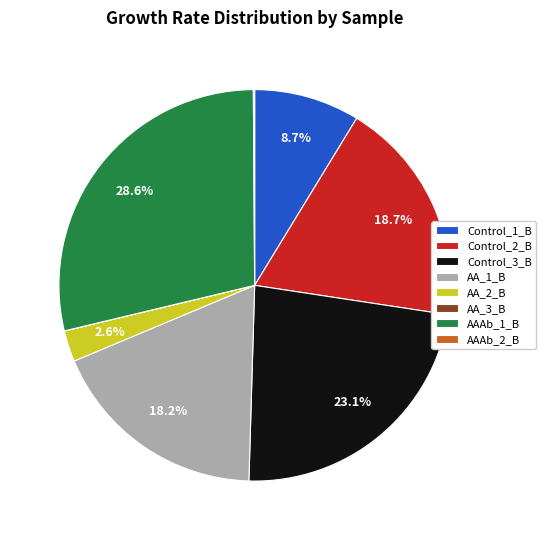

What is the largest slice in the pie chart?

AAAb_1_B